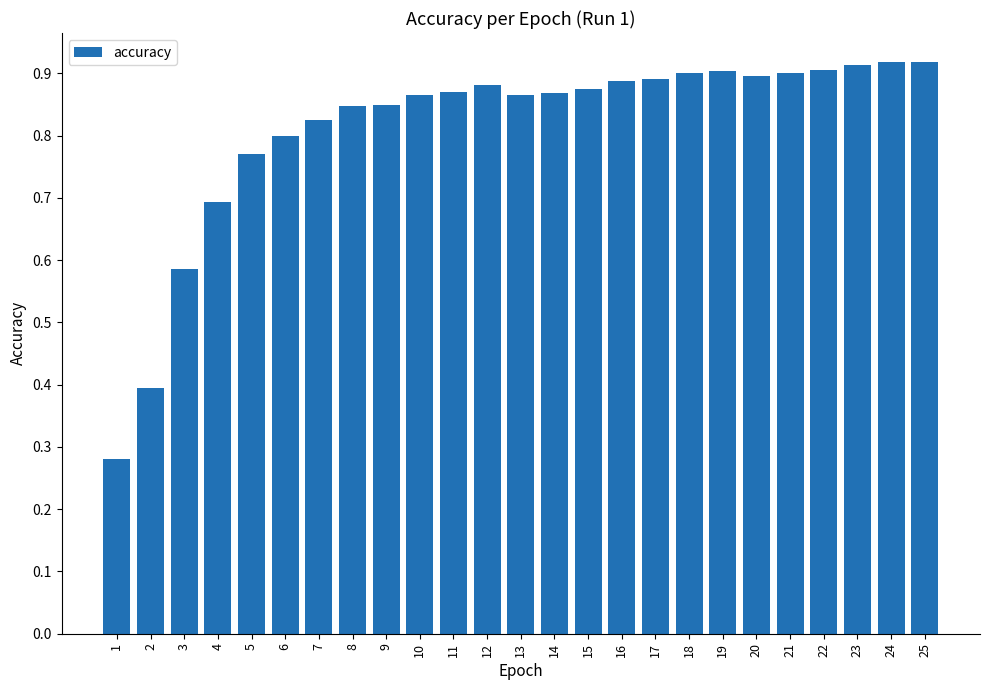

What is the change in value from 2 to 14?

+0.5